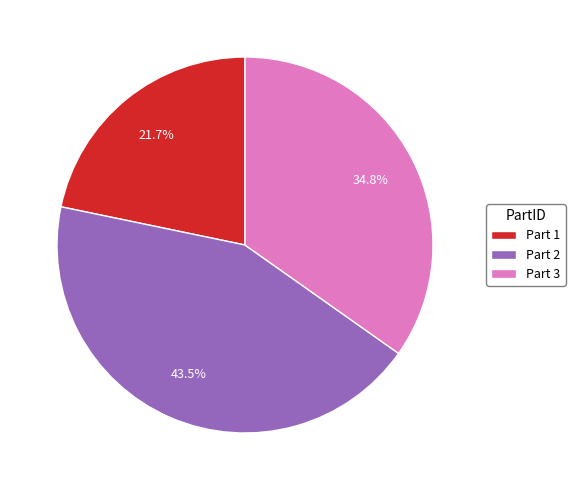

Approximately how many times larger is the value at Part 3 compared to Part 2?

0.8